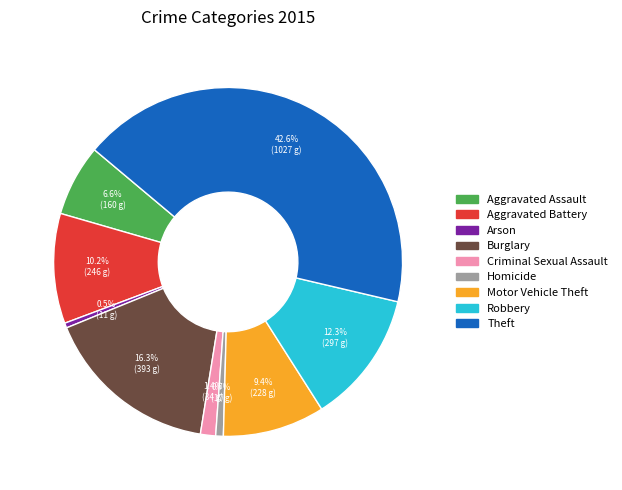

True or false: Burglary accounts for 16% of the total.

True